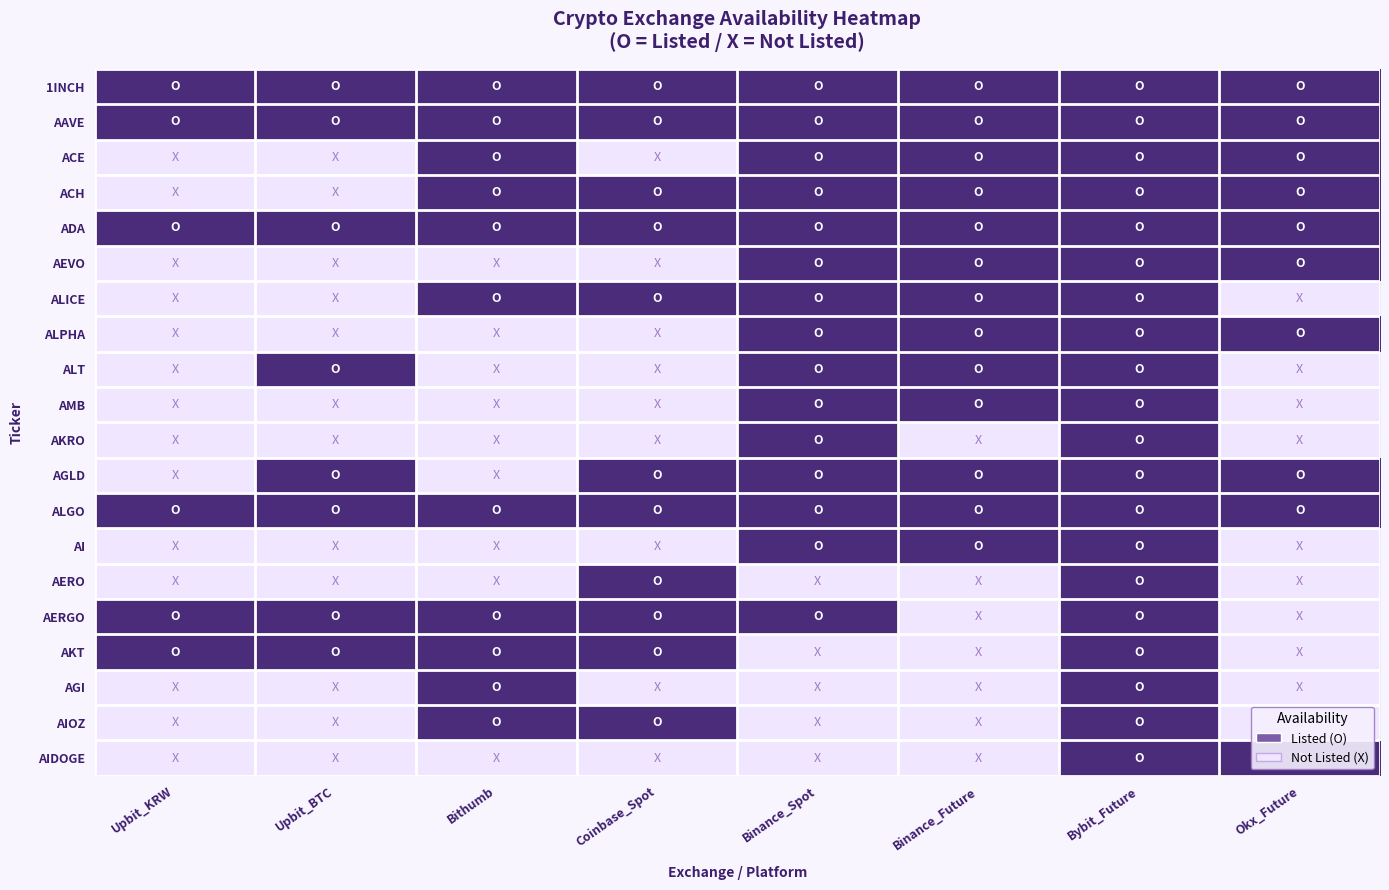

Reading left to right, what are all the values shown in this chart?

1INCH: Upbit_KRW=1	Upbit_BTC=1	Bithumb=1	Coinbase_Spot=1	Binance_Spot=1	Binance_Future=1	Bybit_Future=1	Okx_Future=1
AAVE: Upbit_KRW=1	Upbit_BTC=1	Bithumb=1	Coinbase_Spot=1	Binance_Spot=1	Binance_Future=1	Bybit_Future=1	Okx_Future=1
ACE: Upbit_KRW=0	Upbit_BTC=0	Bithumb=1	Coinbase_Spot=0	Binance_Spot=1	Binance_Future=1	Bybit_Future=1	Okx_Future=1
ACH: Upbit_KRW=0	Upbit_BTC=0	Bithumb=1	Coinbase_Spot=1	Binance_Spot=1	Binance_Future=1	Bybit_Future=1	Okx_Future=1
ADA: Upbit_KRW=1	Upbit_BTC=1	Bithumb=1	Coinbase_Spot=1	Binance_Spot=1	Binance_Future=1	Bybit_Future=1	Okx_Future=1
AEVO: Upbit_KRW=0	Upbit_BTC=0	Bithumb=0	Coinbase_Spot=0	Binance_Spot=1	Binance_Future=1	Bybit_Future=1	Okx_Future=1
ALICE: Upbit_KRW=0	Upbit_BTC=0	Bithumb=1	Coinbase_Spot=1	Binance_Spot=1	Binance_Future=1	Bybit_Future=1	Okx_Future=0
ALPHA: Upbit_KRW=0	Upbit_BTC=0	Bithumb=0	Coinbase_Spot=0	Binance_Spot=1	Binance_Future=1	Bybit_Future=1	Okx_Future=1
ALT: Upbit_KRW=0	Upbit_BTC=1	Bithumb=0	Coinbase_Spot=0	Binance_Spot=1	Binance_Future=1	Bybit_Future=1	Okx_Future=0
AMB: Upbit_KRW=0	Upbit_BTC=0	Bithumb=0	Coinbase_Spot=0	Binance_Spot=1	Binance_Future=1	Bybit_Future=1	Okx_Future=0
AKRO: Upbit_KRW=0	Upbit_BTC=0	Bithumb=0	Coinbase_Spot=0	Binance_Spot=1	Binance_Future=0	Bybit_Future=1	Okx_Future=0
AGLD: Upbit_KRW=0	Upbit_BTC=1	Bithumb=0	Coinbase_Spot=1	Binance_Spot=1	Binance_Future=1	Bybit_Future=1	Okx_Future=1
ALGO: Upbit_KRW=1	Upbit_BTC=1	Bithumb=1	Coinbase_Spot=1	Binance_Spot=1	Binance_Future=1	Bybit_Future=1	Okx_Future=1
AI: Upbit_KRW=0	Upbit_BTC=0	Bithumb=0	Coinbase_Spot=0	Binance_Spot=1	Binance_Future=1	Bybit_Future=1	Okx_Future=0
AERO: Upbit_KRW=0	Upbit_BTC=0	Bithumb=0	Coinbase_Spot=1	Binance_Spot=0	Binance_Future=0	Bybit_Future=1	Okx_Future=0
AERGO: Upbit_KRW=1	Upbit_BTC=1	Bithumb=1	Coinbase_Spot=1	Binance_Spot=1	Binance_Future=0	Bybit_Future=1	Okx_Future=0
AKT: Upbit_KRW=1	Upbit_BTC=1	Bithumb=1	Coinbase_Spot=1	Binance_Spot=0	Binance_Future=0	Bybit_Future=1	Okx_Future=0
AGI: Upbit_KRW=0	Upbit_BTC=0	Bithumb=1	Coinbase_Spot=0	Binance_Spot=0	Binance_Future=0	Bybit_Future=1	Okx_Future=0
AIOZ: Upbit_KRW=0	Upbit_BTC=0	Bithumb=1	Coinbase_Spot=1	Binance_Spot=0	Binance_Future=0	Bybit_Future=1	Okx_Future=0
AIDOGE: Upbit_KRW=0	Upbit_BTC=0	Bithumb=0	Coinbase_Spot=0	Binance_Spot=0	Binance_Future=0	Bybit_Future=1	Okx_Future=1